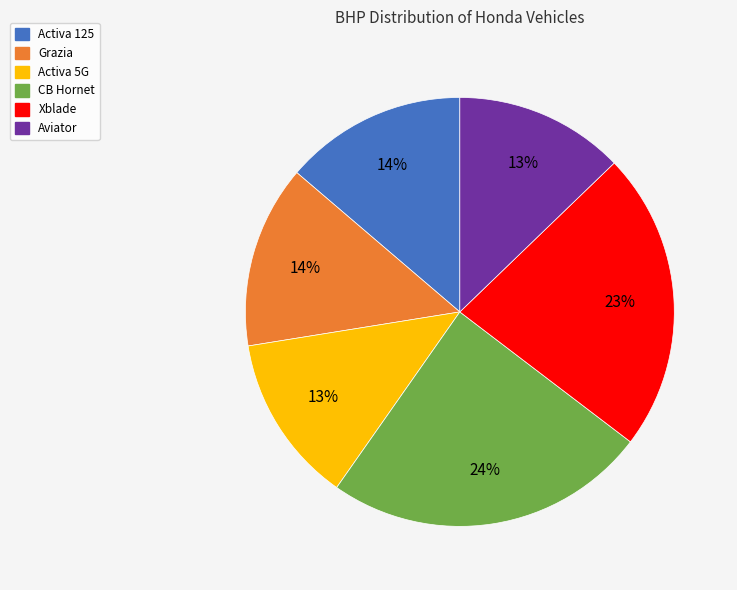

Is there a majority slice in this chart?

No